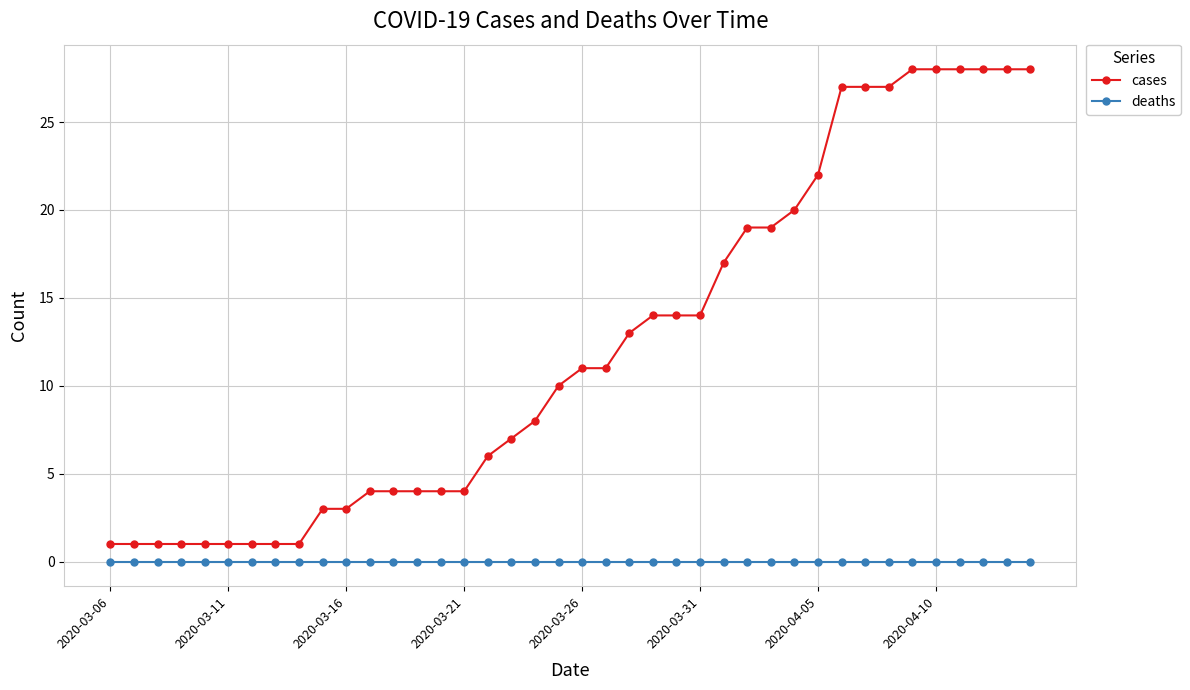

At how many categories does at least one series exceed 15?

14